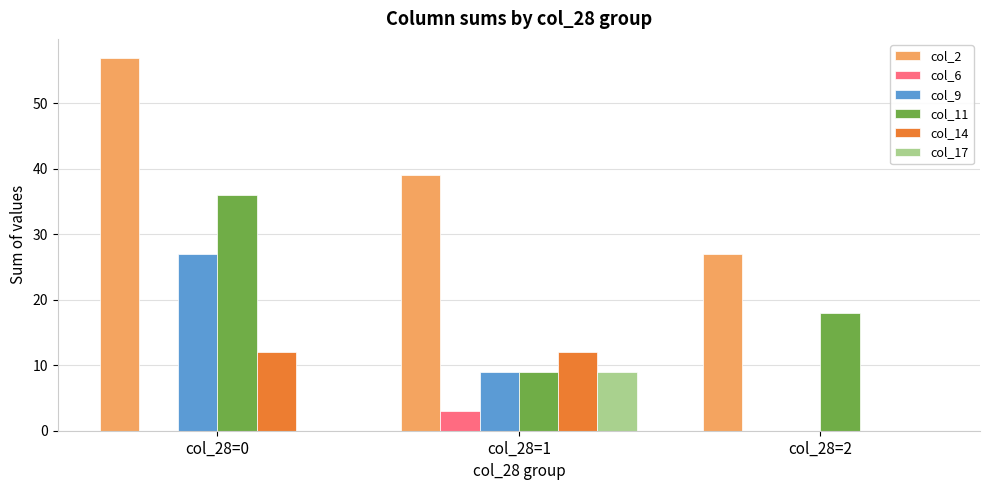

The value of col_6 at col_28=0 is 0. True or false?

True